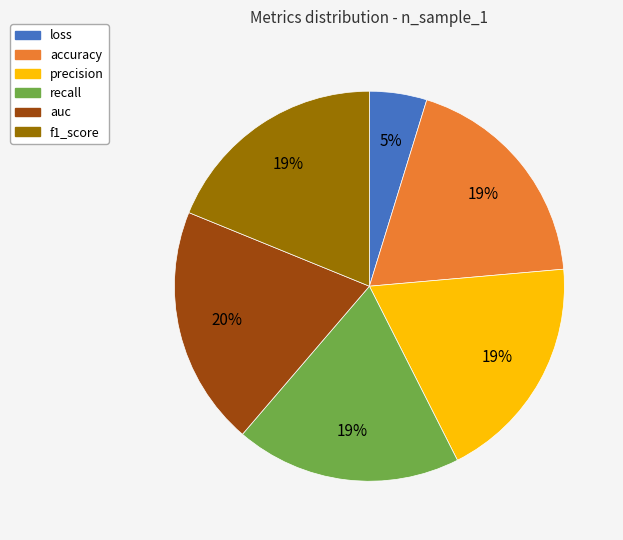

How many segments does this pie chart have?

6